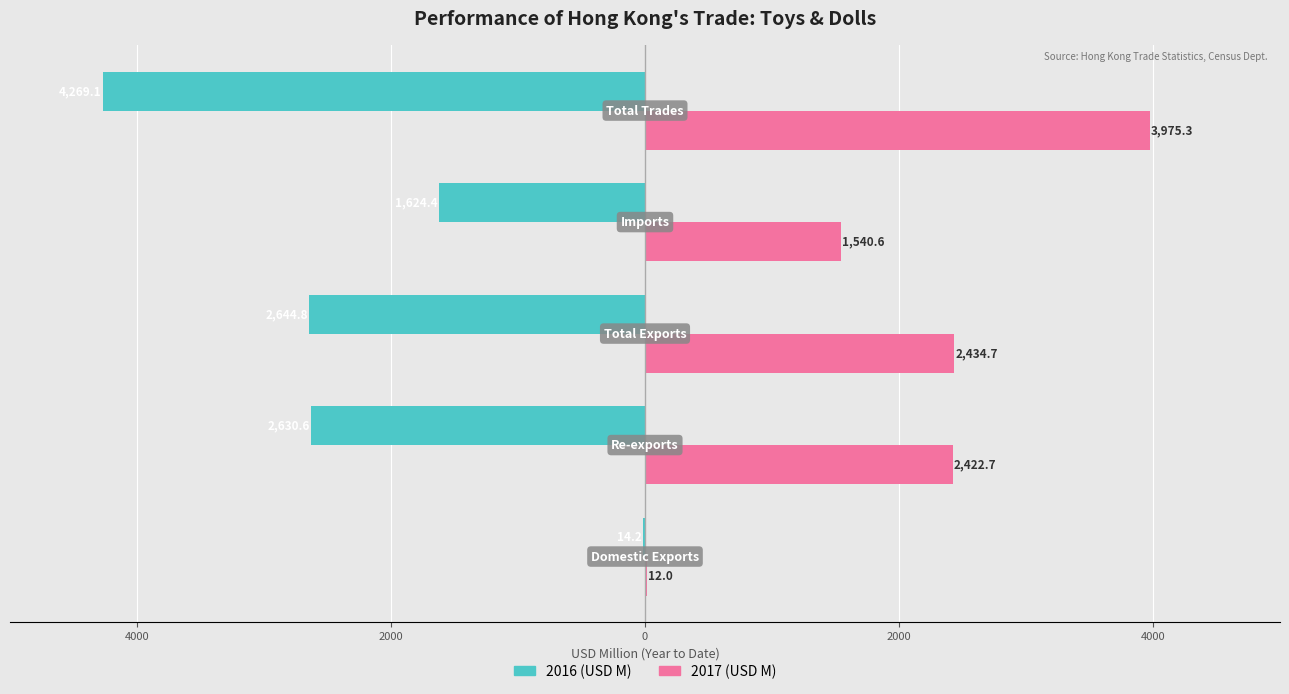

What are all the series names shown in the legend?

2016 (USD M), 2017 (USD M)